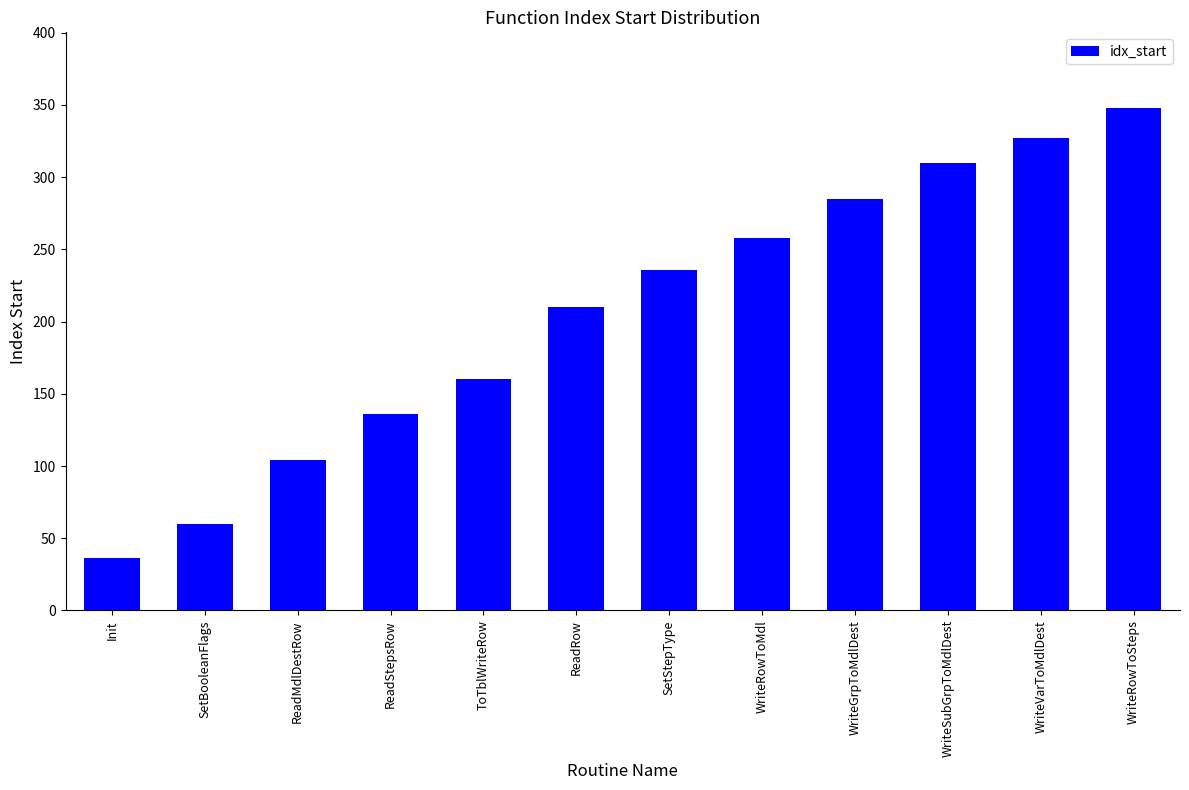

Rank the categories by value from highest to lowest.

WriteRowToSteps, WriteVarToMdlDest, WriteSubGrpToMdlDest, WriteGrpToMdlDest, WriteRowToMdl, SetStepType, ReadRow, ToTblWriteRow, ReadStepsRow, ReadMdlDestRow, SetBooleanFlags, Init